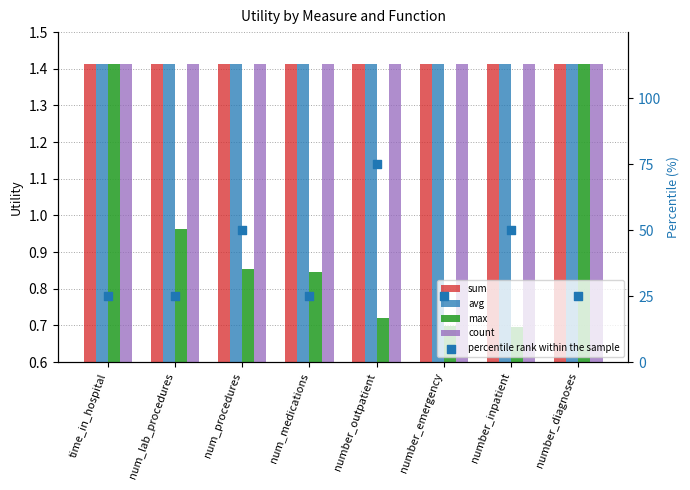

At how many categories does at least one series exceed 70?

1